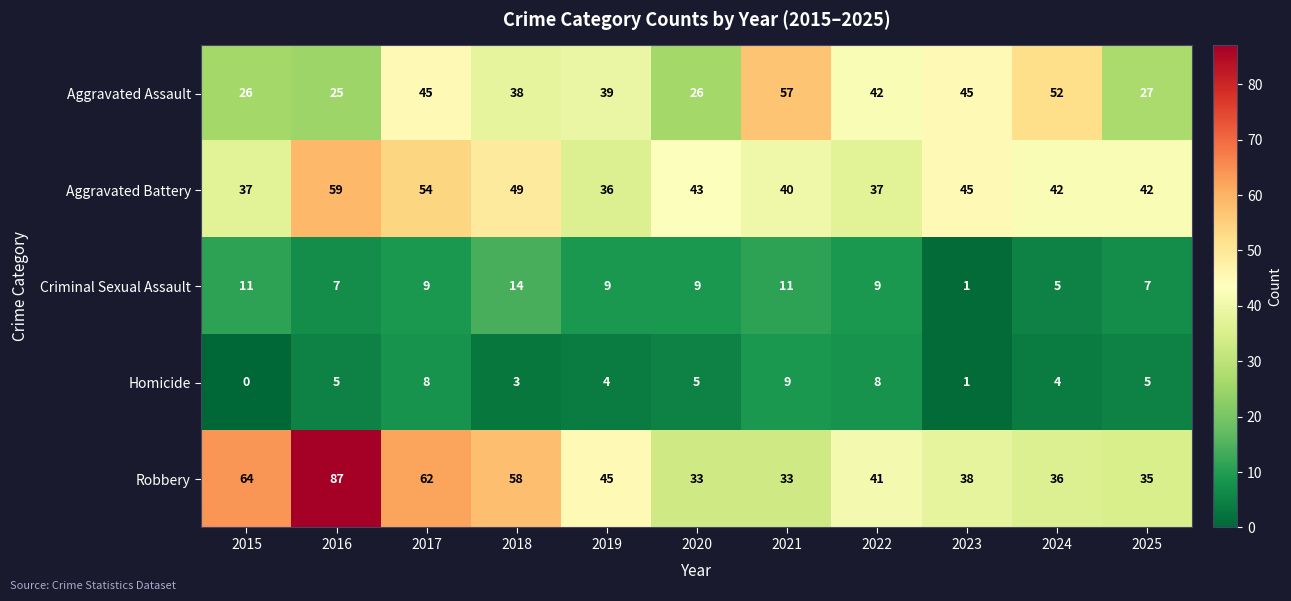

What is the average value of the Robbery series?

48